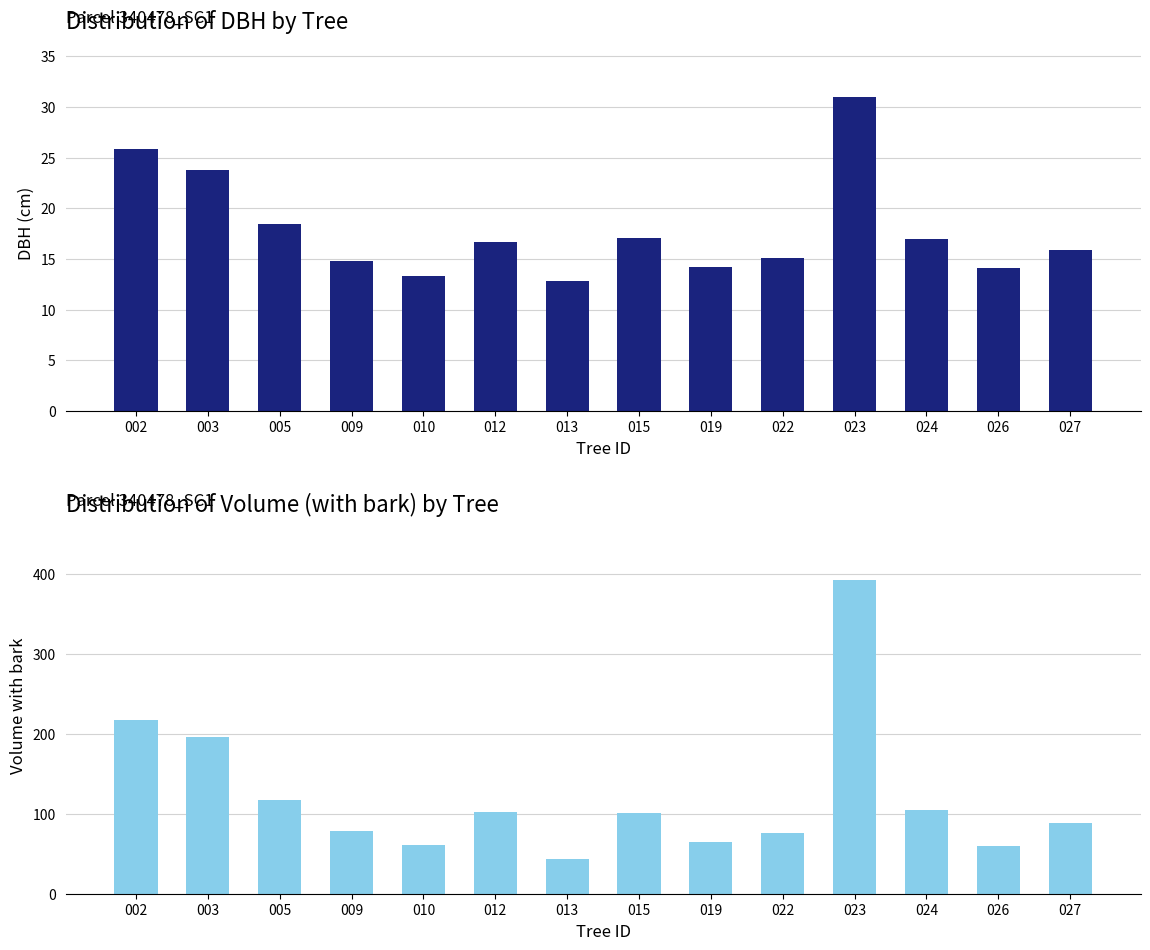

What is the maximum value for dbh?

31.0